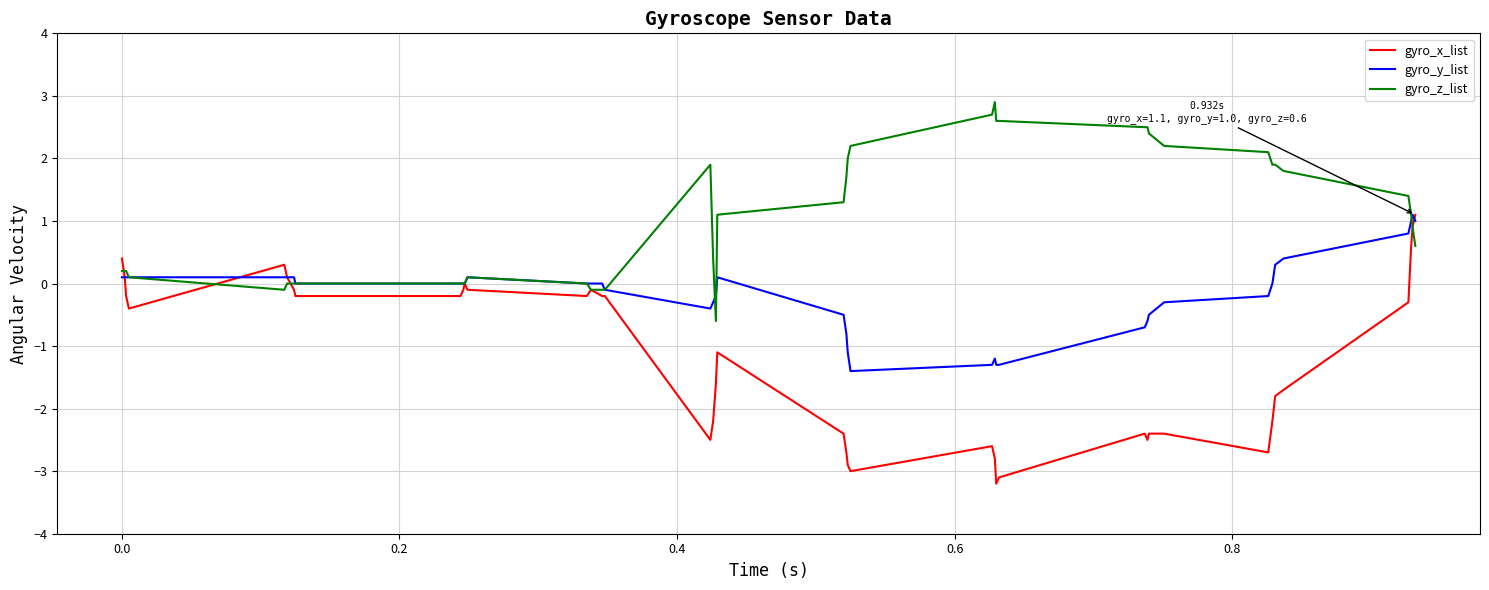

Which series has the largest range (max minus min)?

gyro_x_list